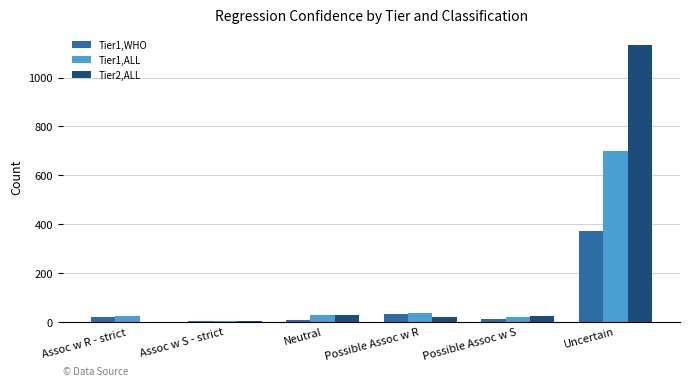

At which category is the sum across all series the highest?

Uncertain